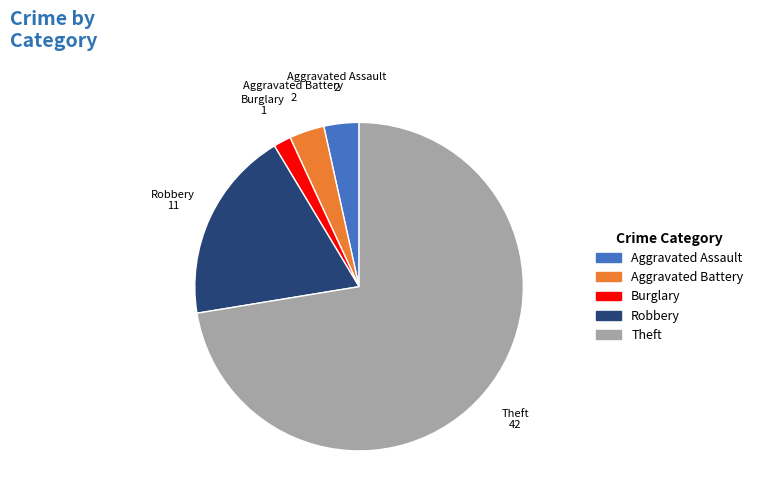

Which category has the biggest portion of the pie?

Theft